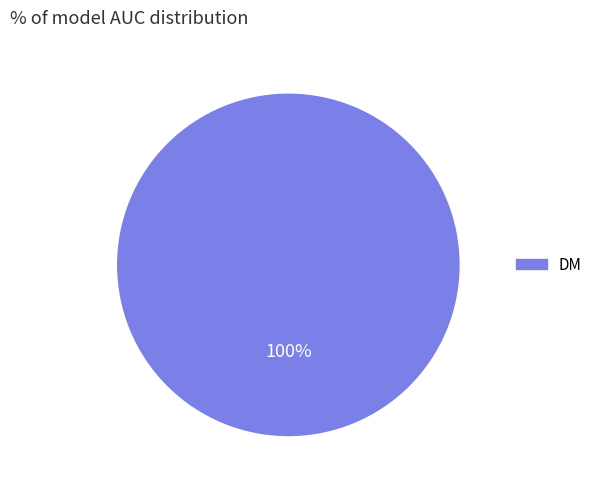

Is there a majority slice in this chart?

Yes